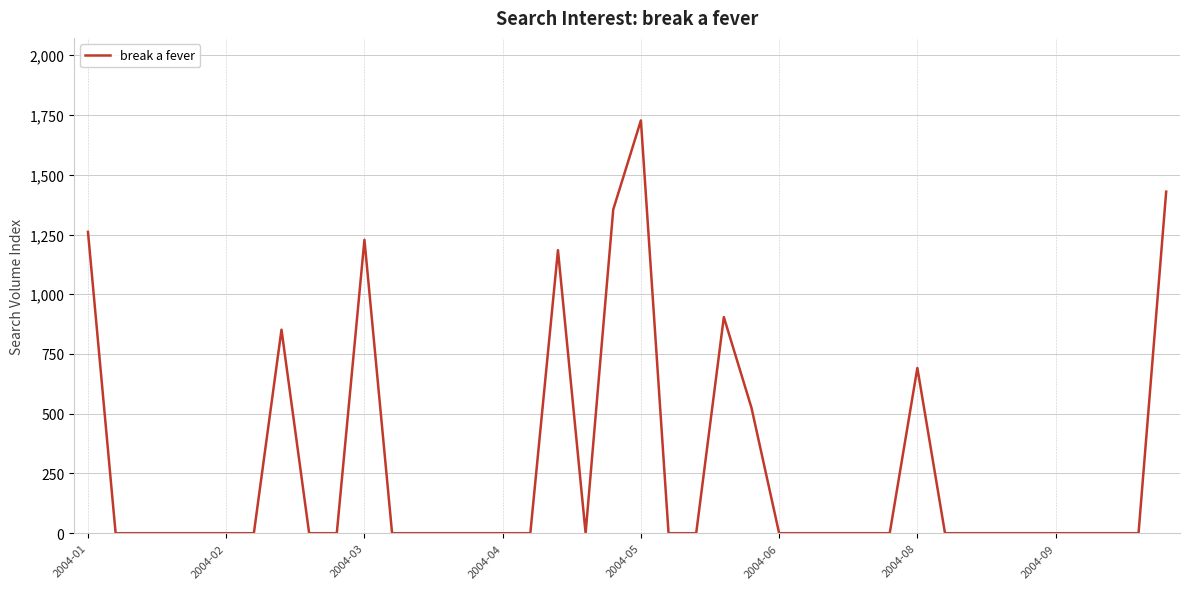

At which category does the chart reach its peak across all series?

2004-05